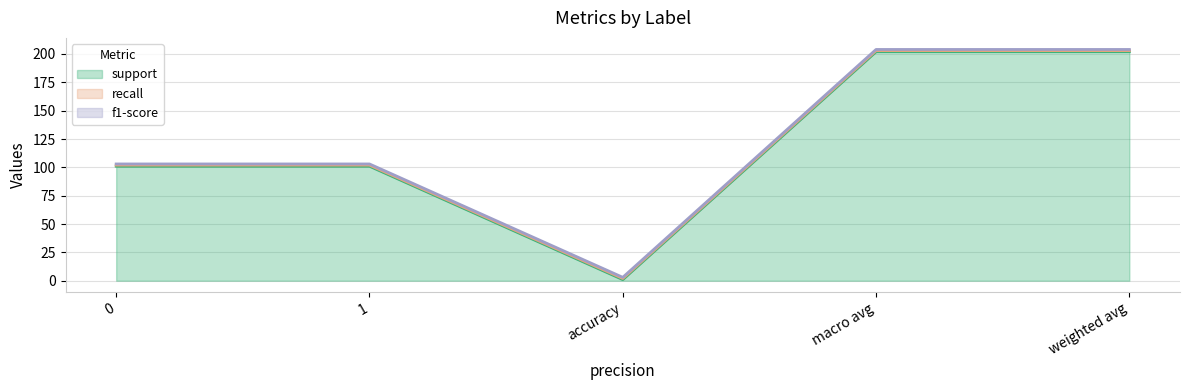

Is the value of support at macro avg greater than the value of f1-score at accuracy?

Yes